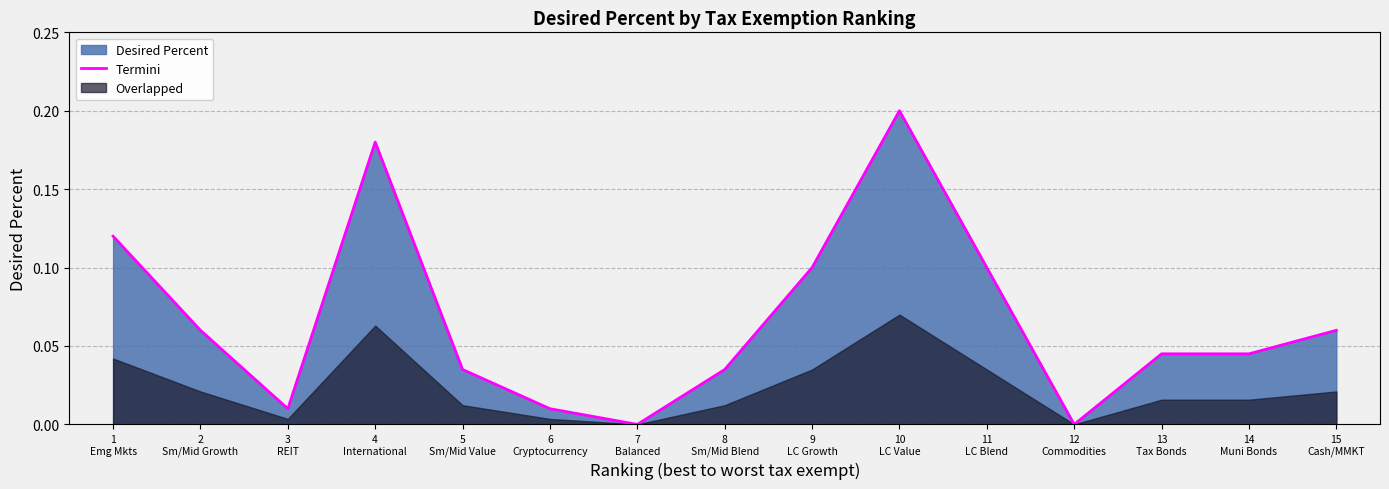

What is the sum of the values at 14
Muni Bonds and 15
Cash/MMKT?

0.1